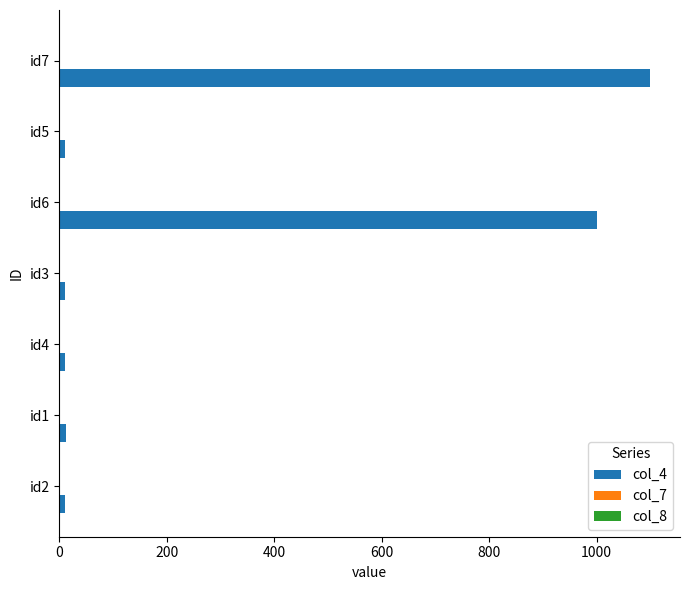

At which category is the sum across all series the highest?

id7